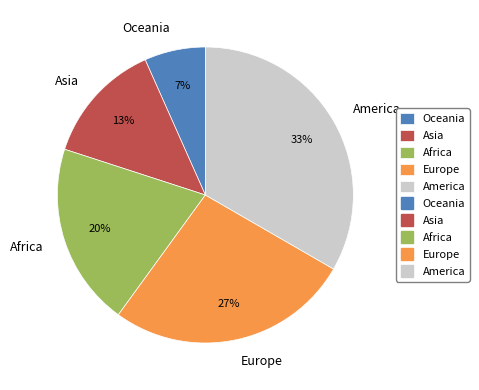

Between Asia and Oceania, which is larger?

Asia